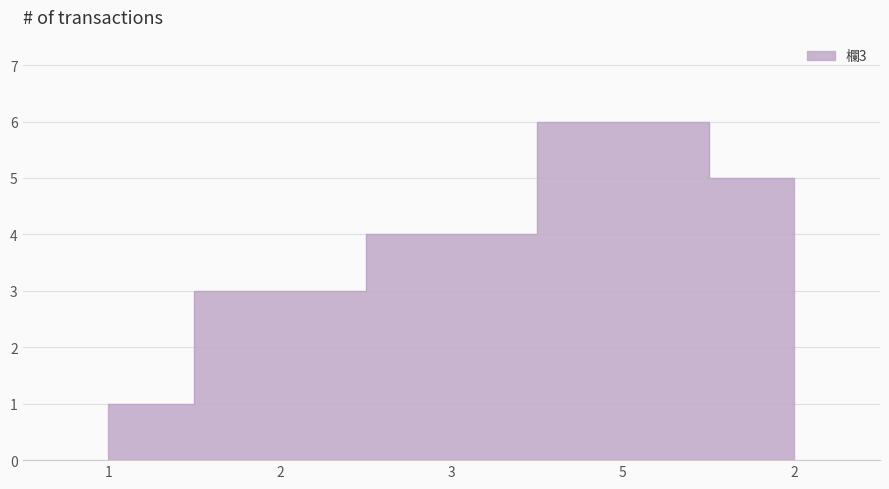

Rank the categories by value from lowest to highest.

1, 2, 3, 2, 5